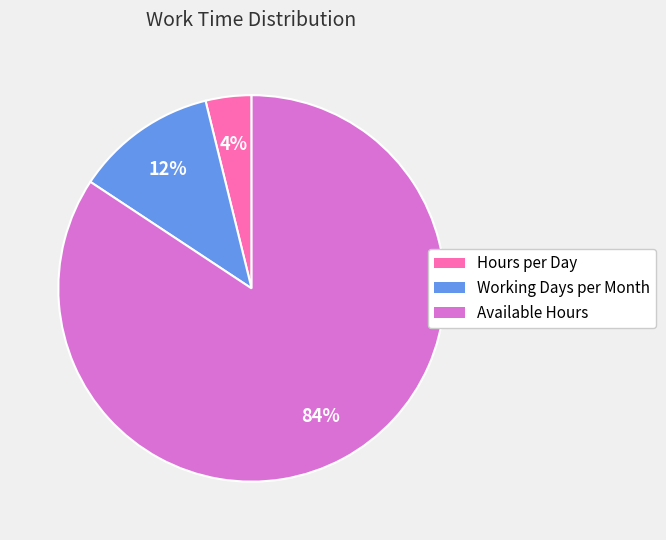

Which category has the smallest portion of the pie?

Hours per Day